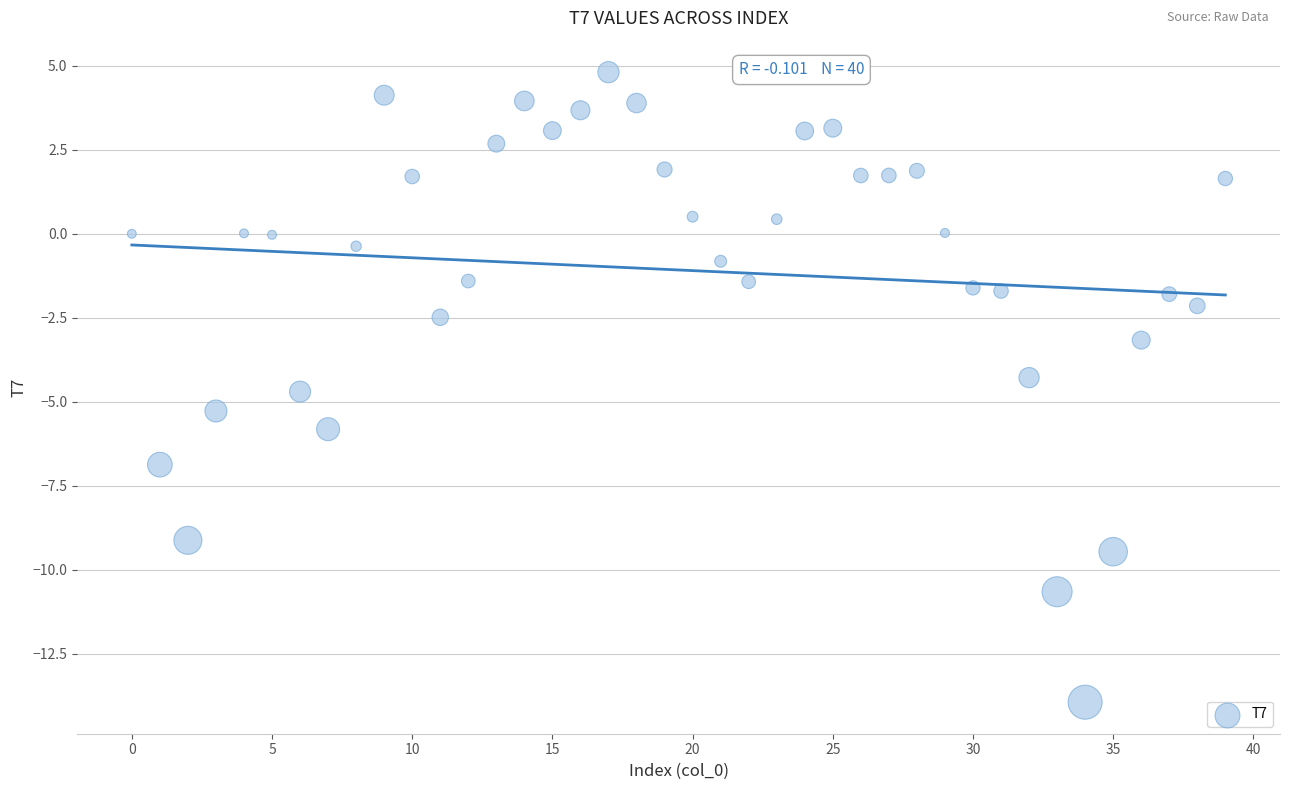

What Y value in the scatter plot is closest to -4?

-4.3